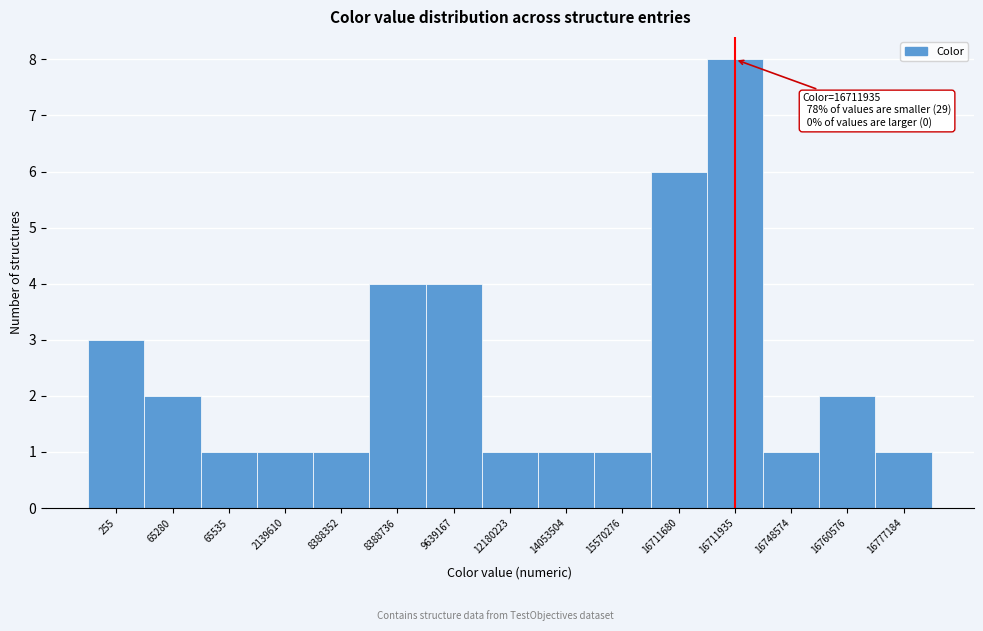

Reading right to left, list all the values displayed in this chart.

16777184=1	16760576=2	16748574=1	16711935=8	16711680=6	15570276=1	14053504=1	12180223=1	9639167=4	8388736=4	8388352=1	2139610=1	65535=1	65280=2	255=3